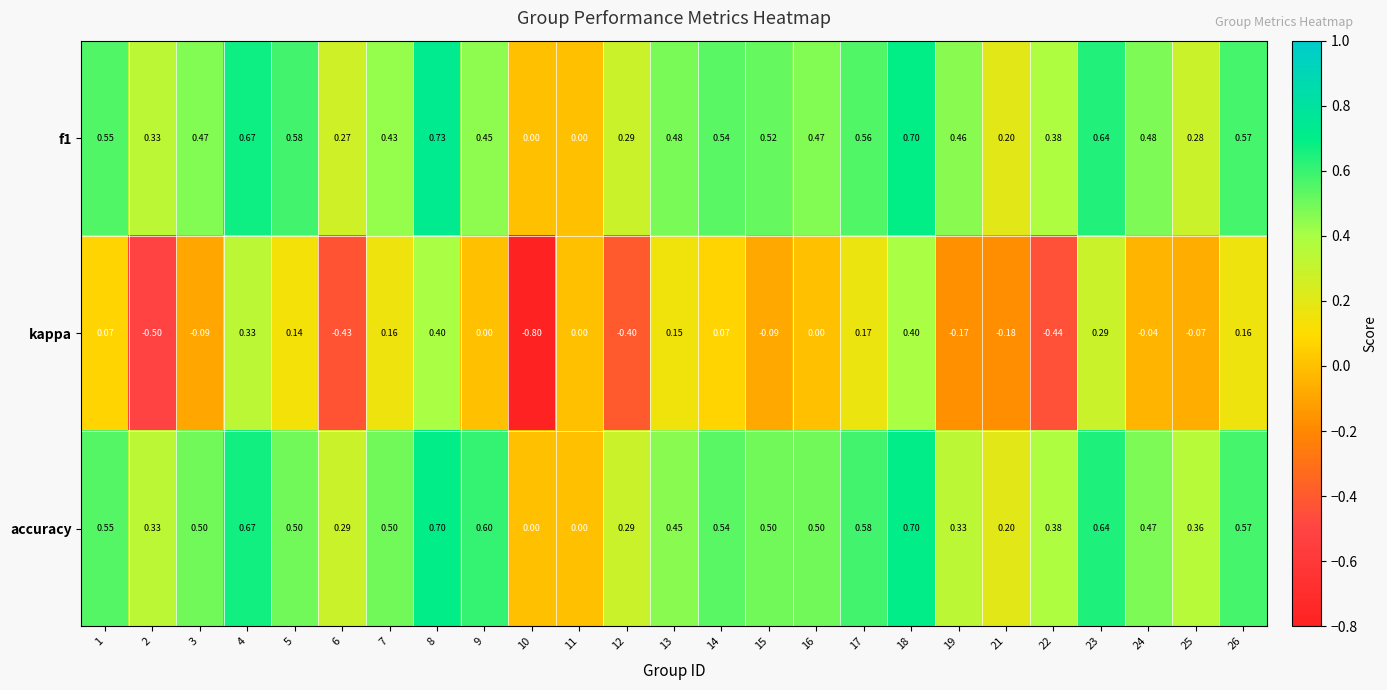

Which series has the largest total across all categories?

accuracy